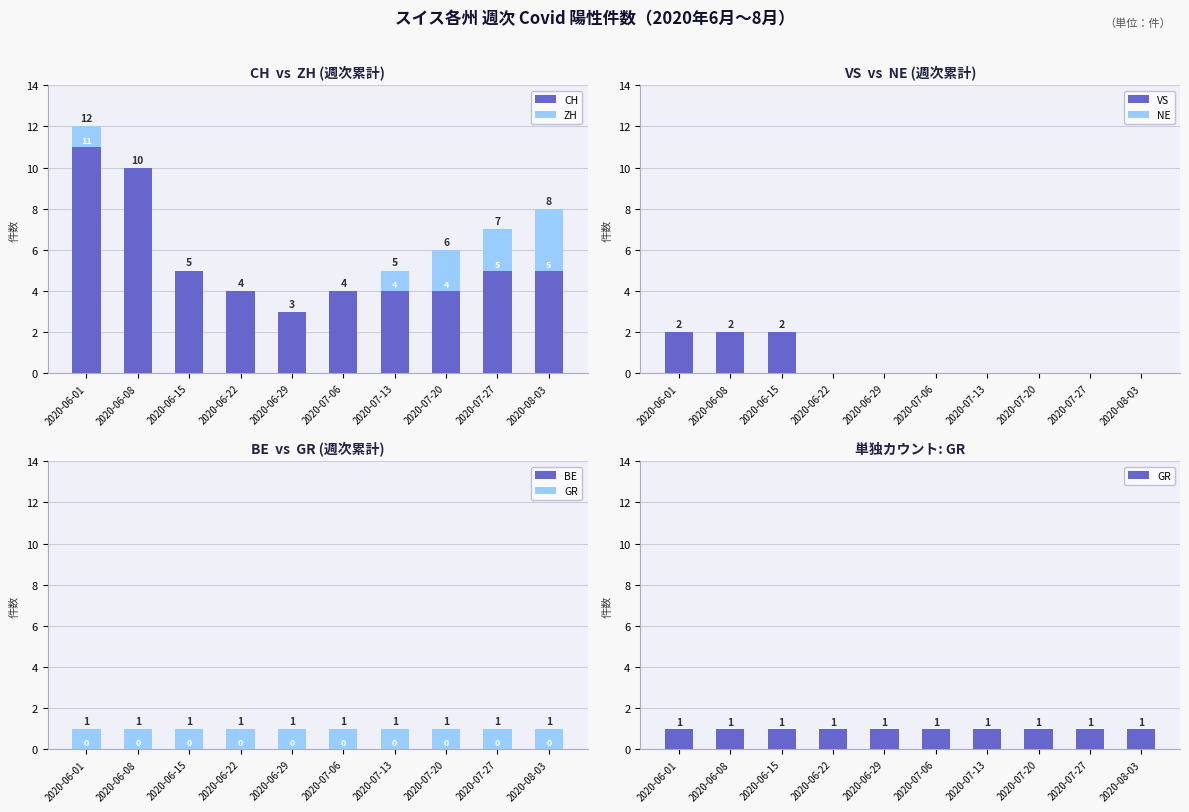

At which label is CH closest to 7?

2020-06-15